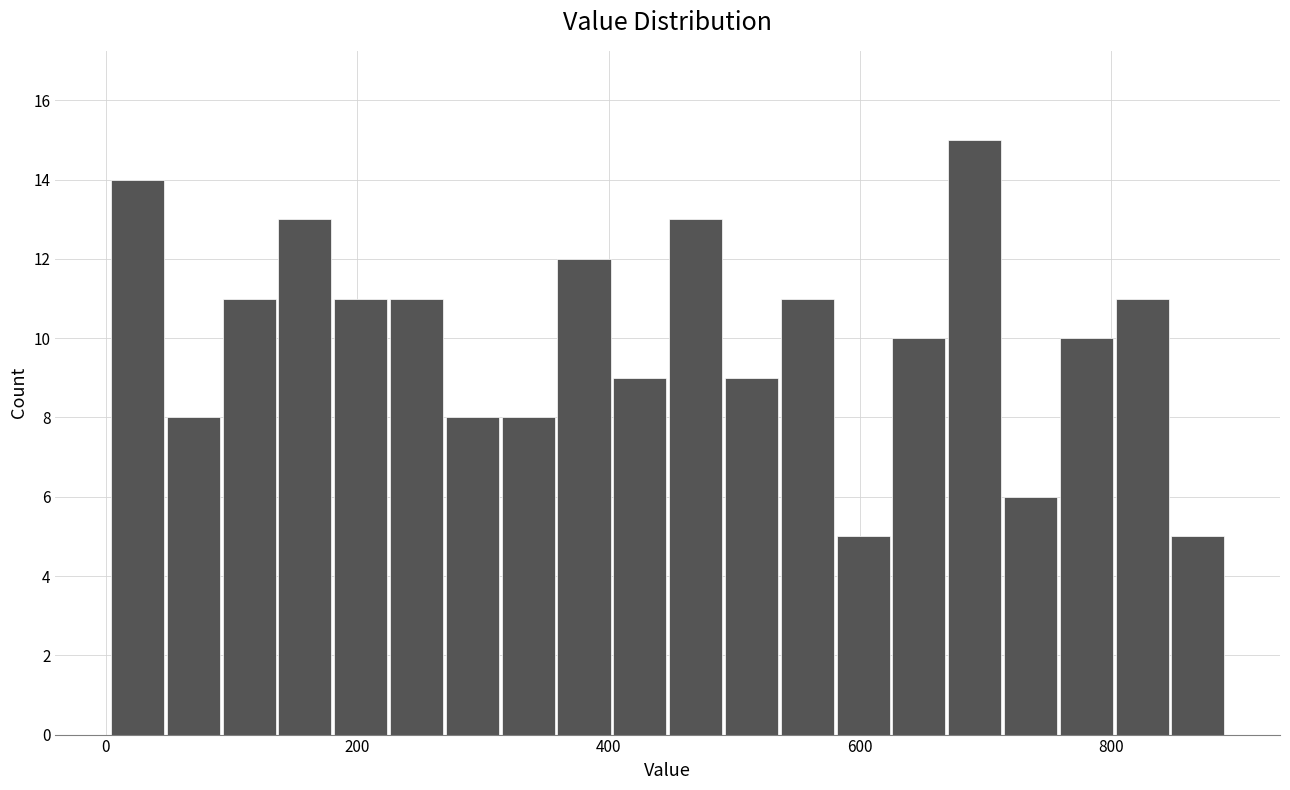

Read against the x-axis, roughly where is the centre of the tallest bar?

700